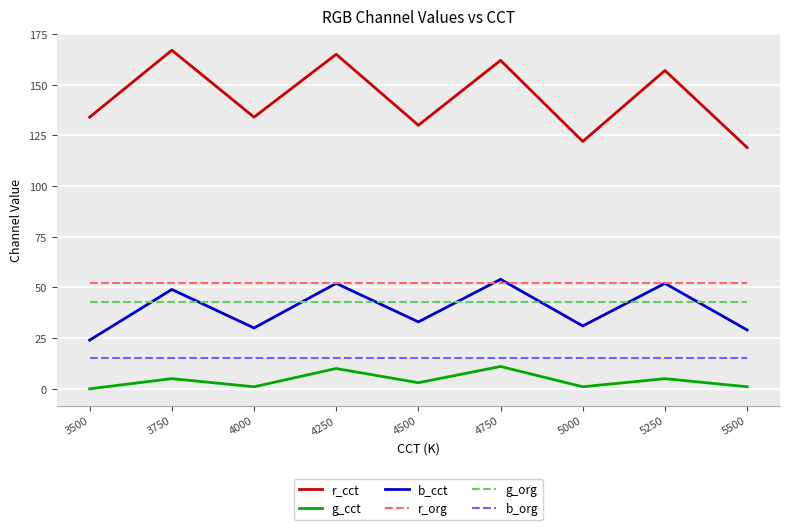

True or false: r_cct and g_org intersect in this chart.

False